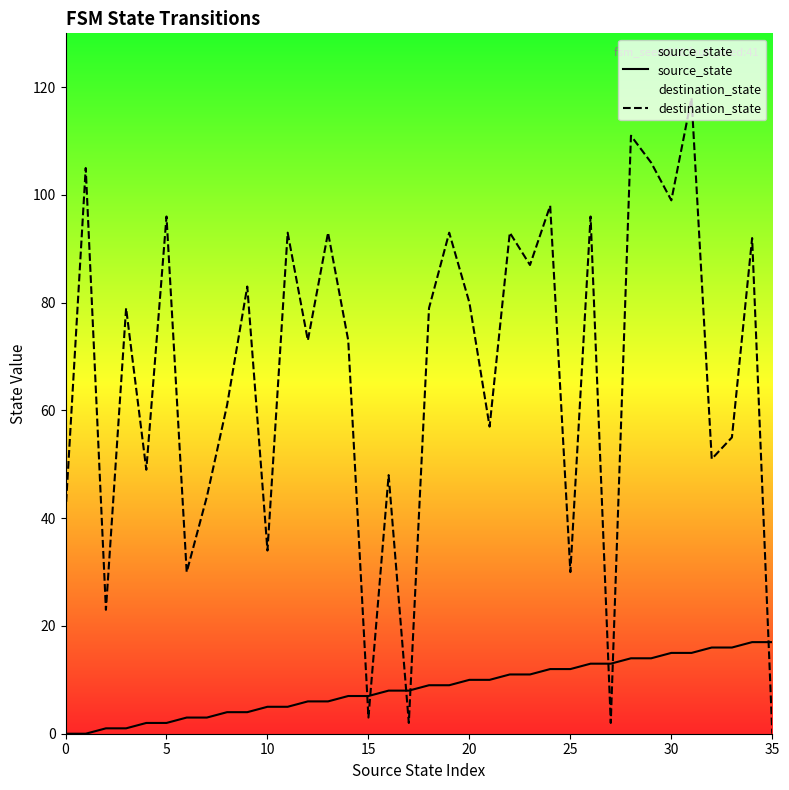

True or false: source_state and destination_state cross at least once.

True